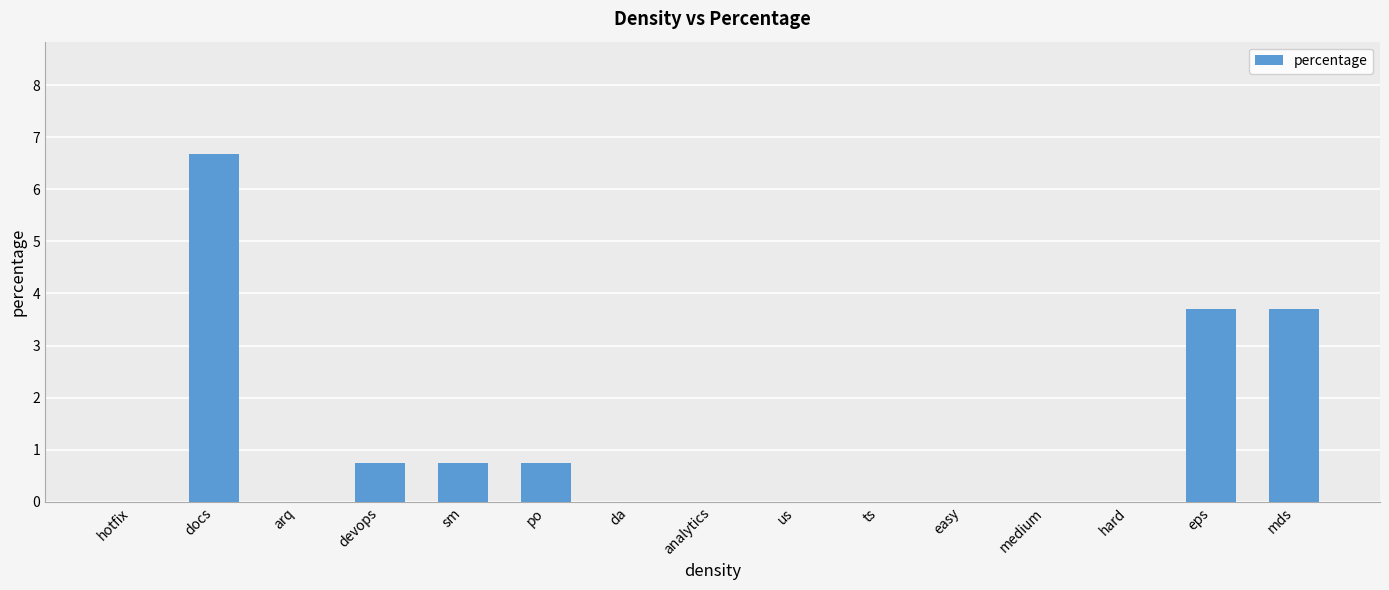

What is the sum of all values?

16.3